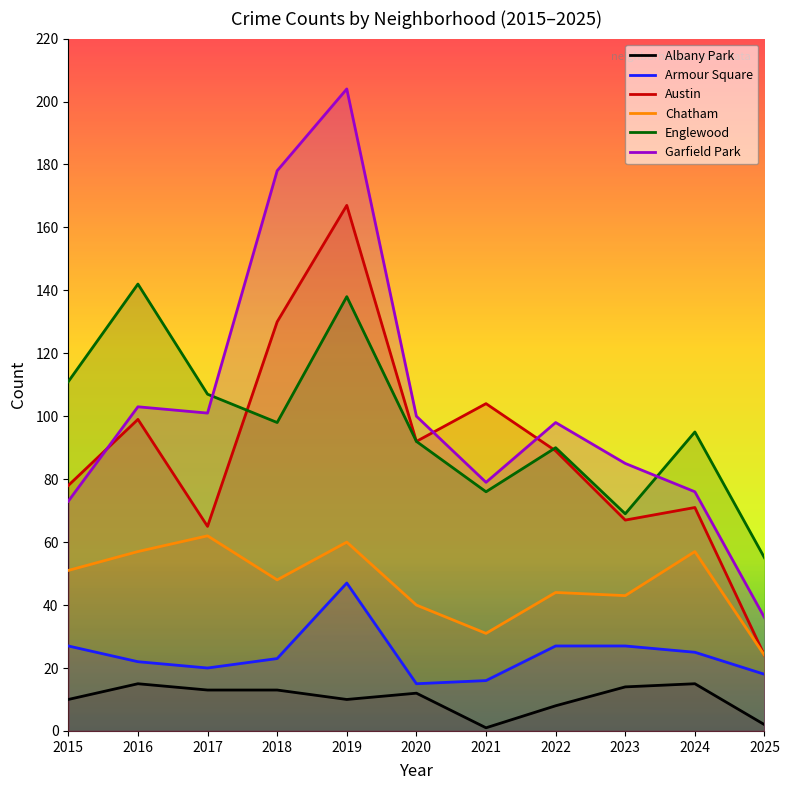

True or false: Armour Square and Garfield Park cross at least once.

False